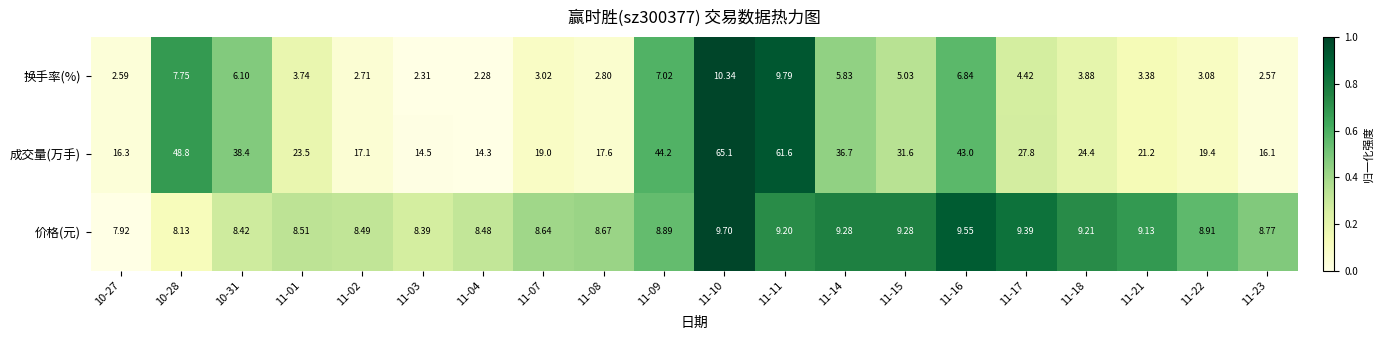

How many distinct data groups are displayed?

3